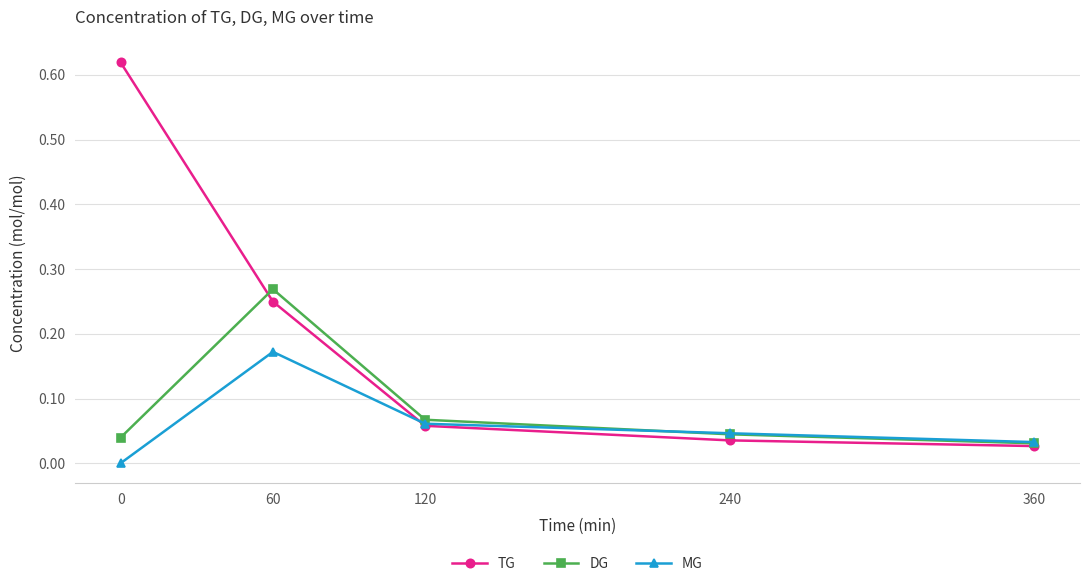

How many lines are shown in the chart?

3